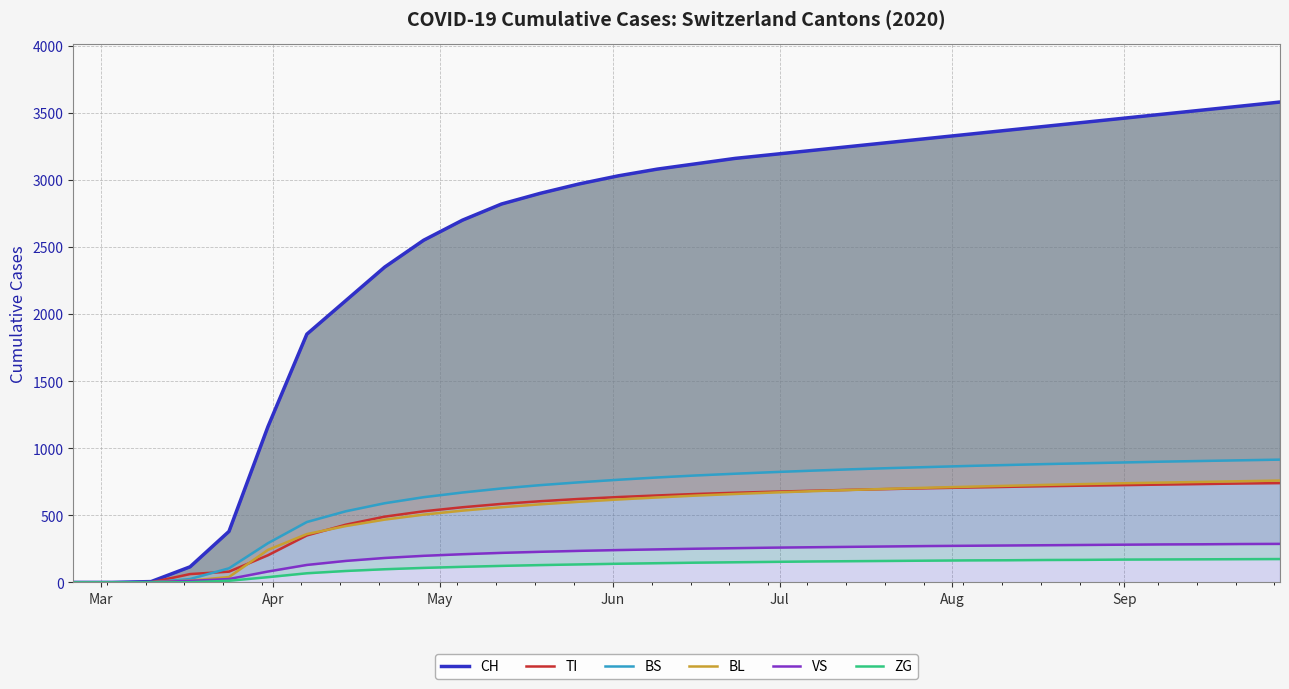

True or false: BL and CH cross at least once.

False